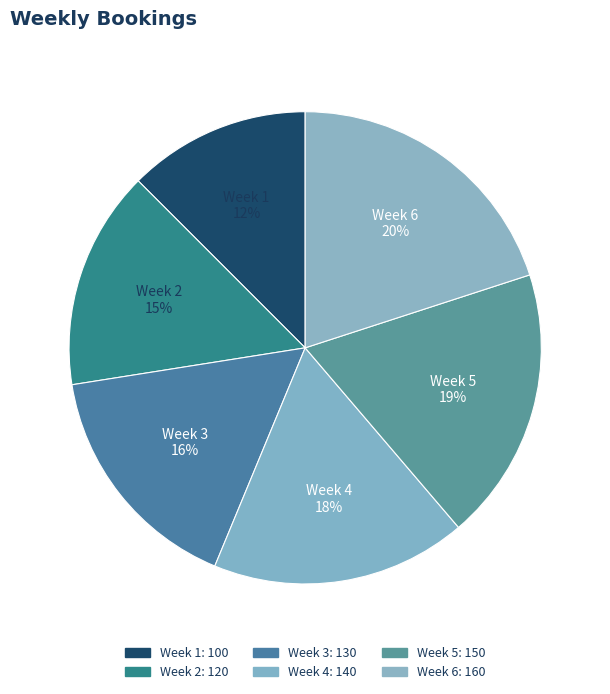

To the nearest percent, what portion does Week 5 represent?

19%